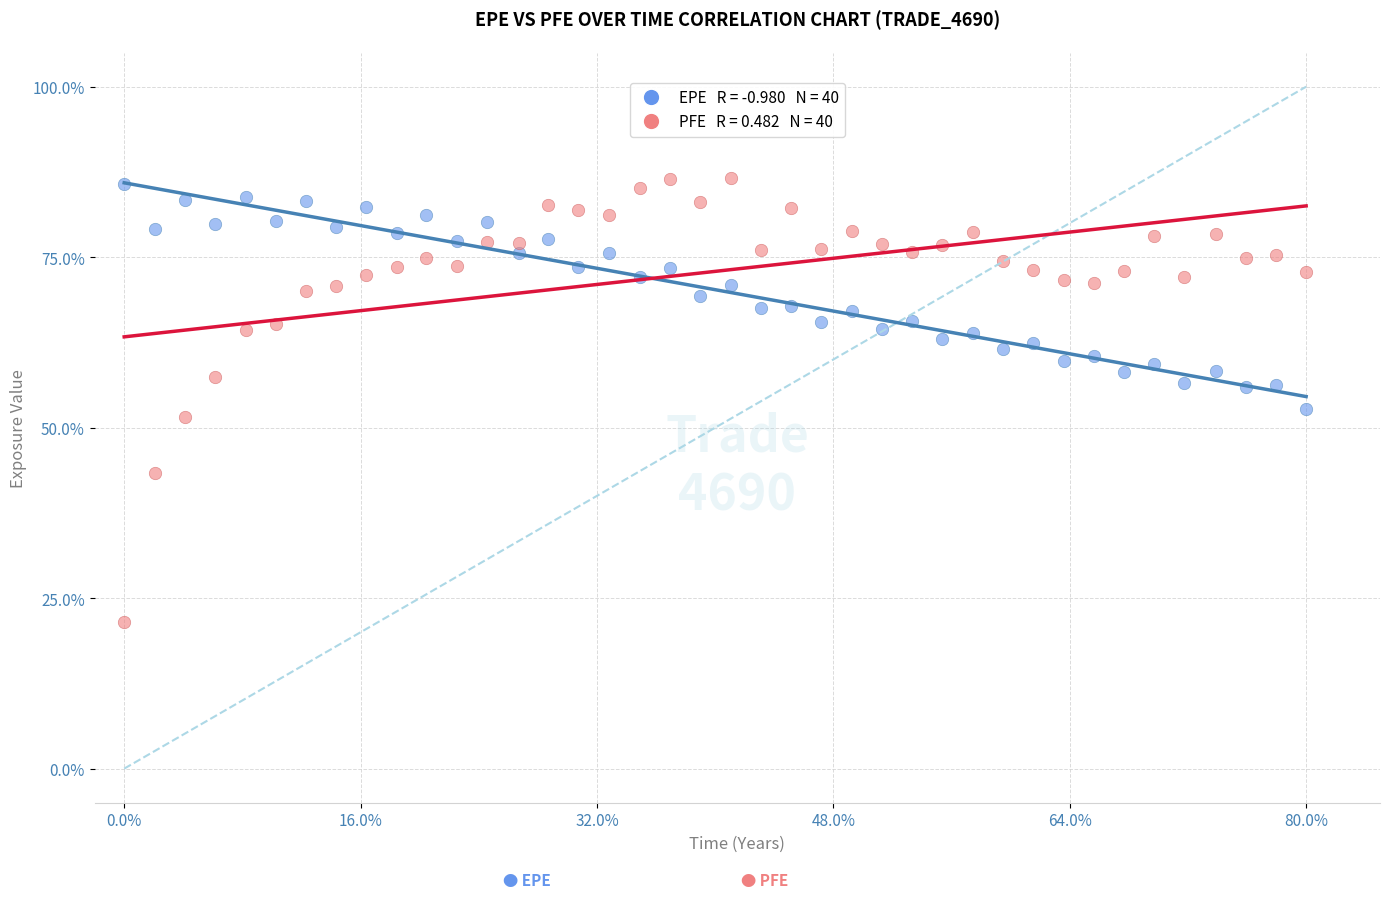

Across all data points, what is the range of Y values (max minus min)?

65.2